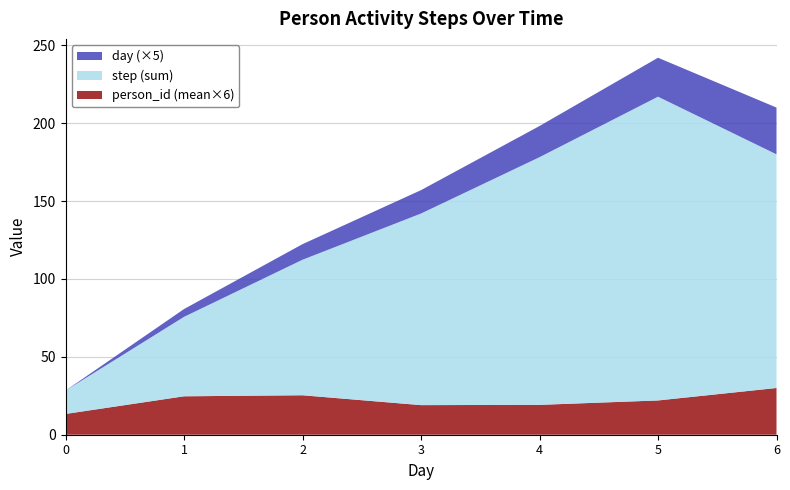

The value of person_id (mean×6) at 3 is 19.0. True or false?

True